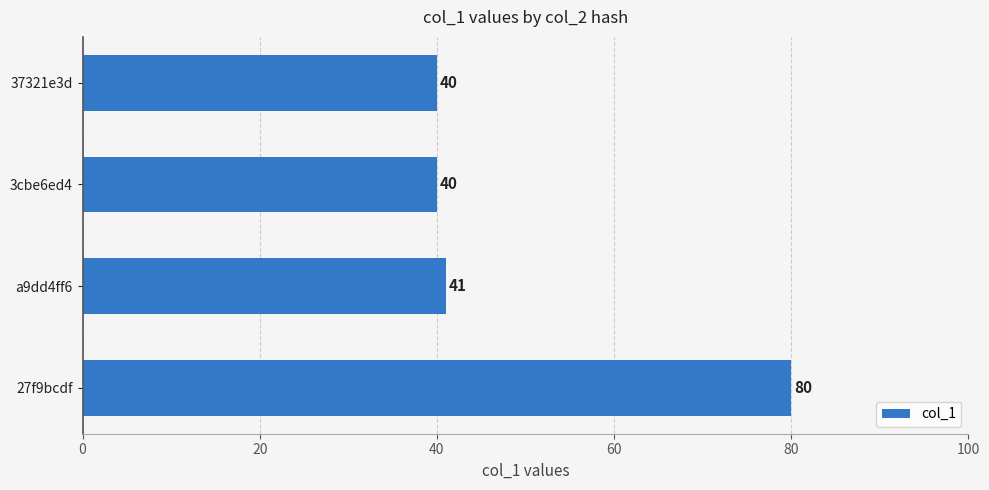

What is the difference between the maximum and minimum values?

40